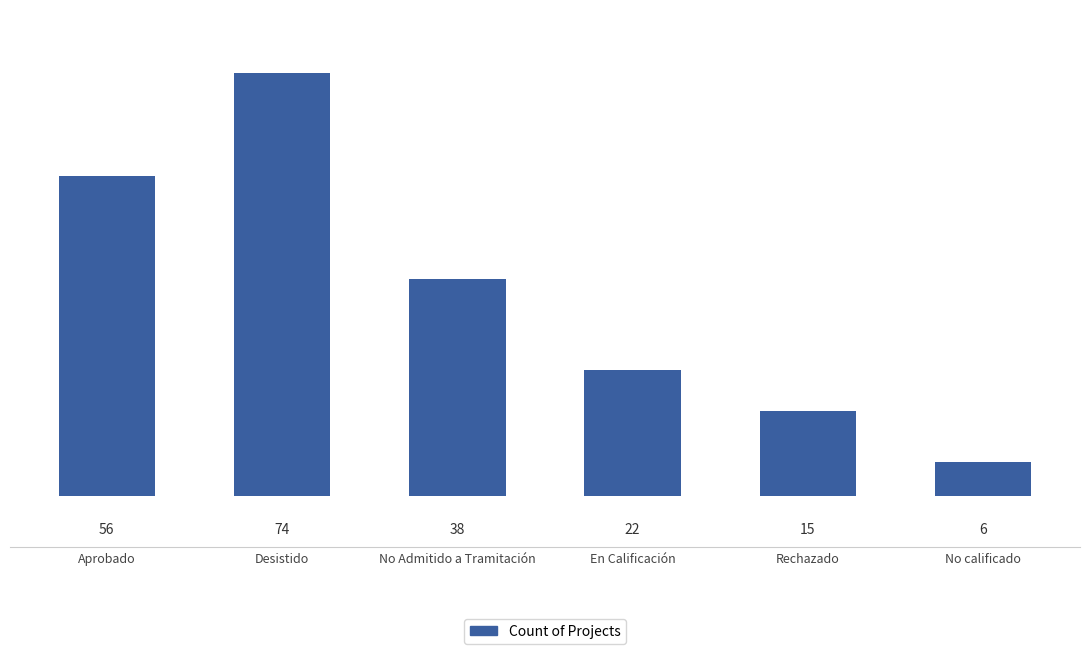

What is the maximum value shown in the chart?

74